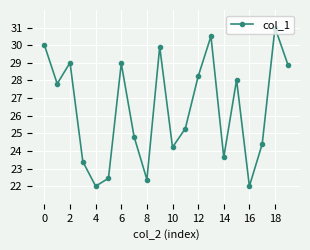

What is the maximum value shown in the chart?

31.0